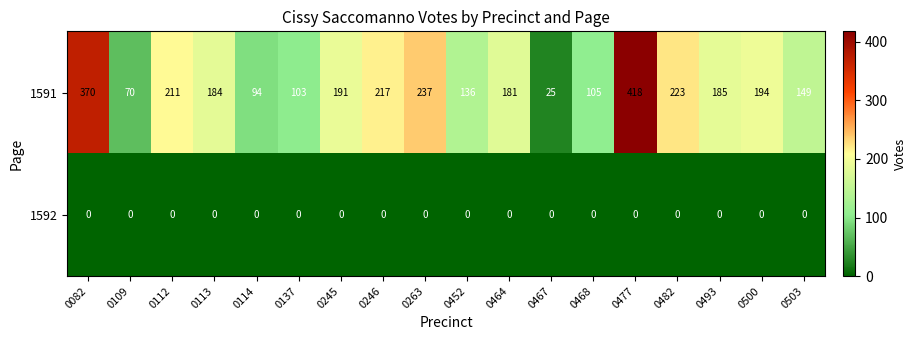

What is the maximum value shown in the chart?

418